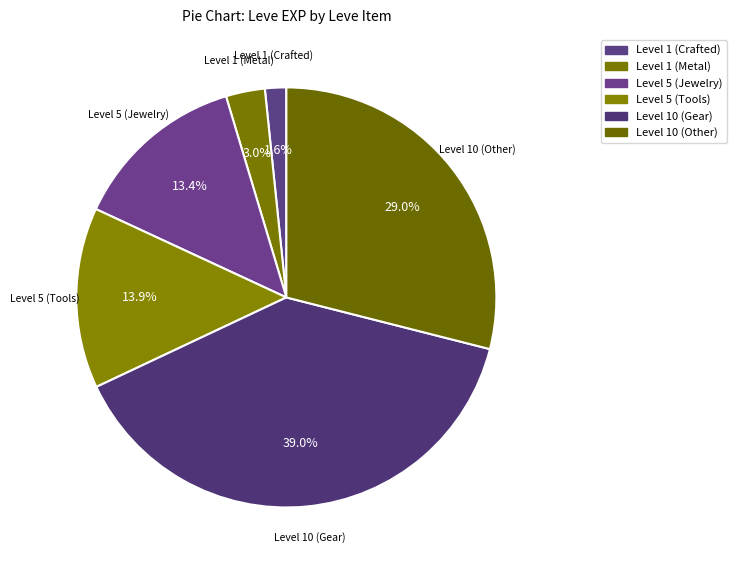

How many segments does this pie chart have?

6